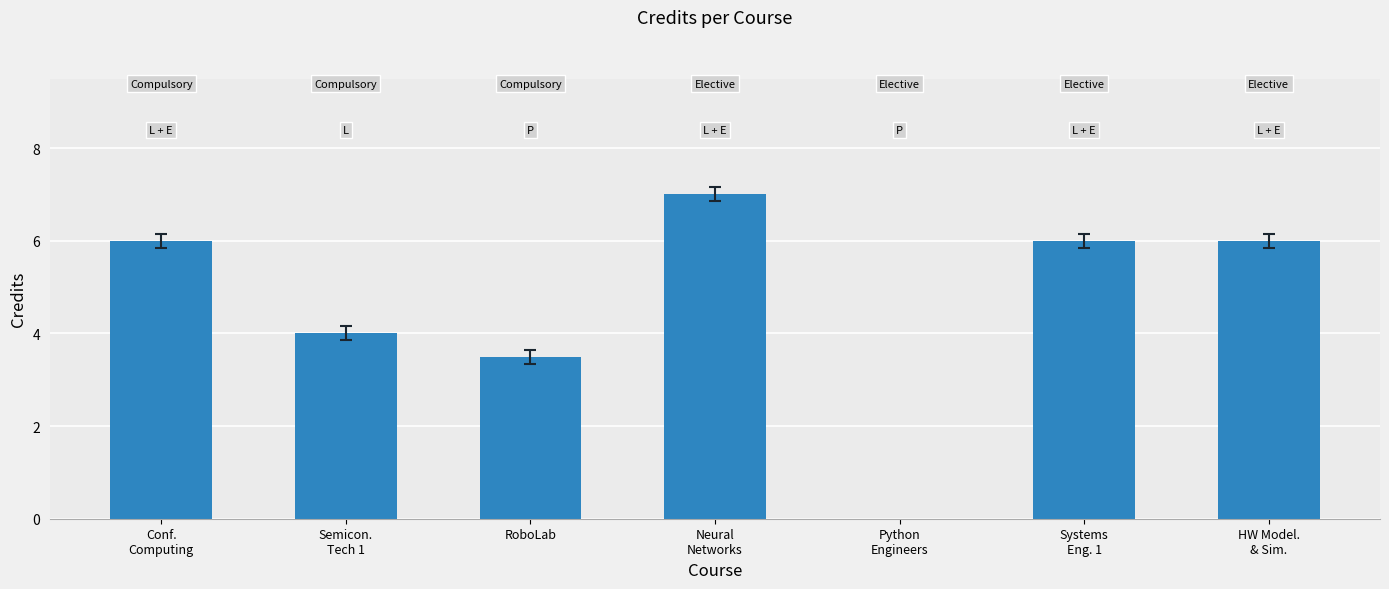

Reading right to left, what are all the values shown in this chart?

HW Model.
& Sim.=6.0	Systems
Eng. 1=6.0	Python
Engineers=0.0	Neural
Networks=7.0	RoboLab=3.5	Semicon.
Tech 1=4.0	Conf.
Computing=6.0